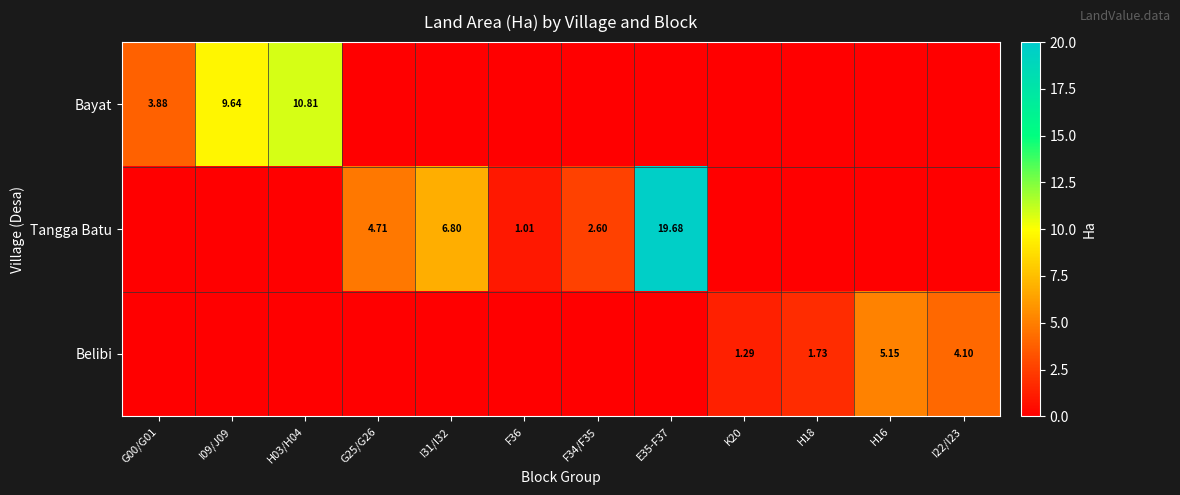

How many data points in Bayat are above 0?

3